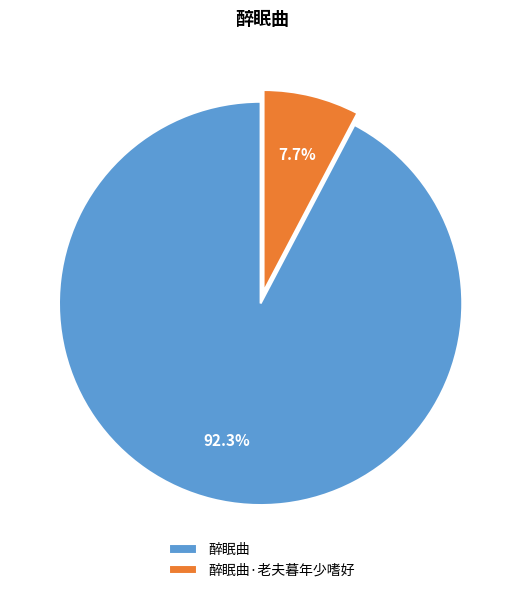

To the nearest percent, what is the difference between the largest and smallest slice percentages?

85%